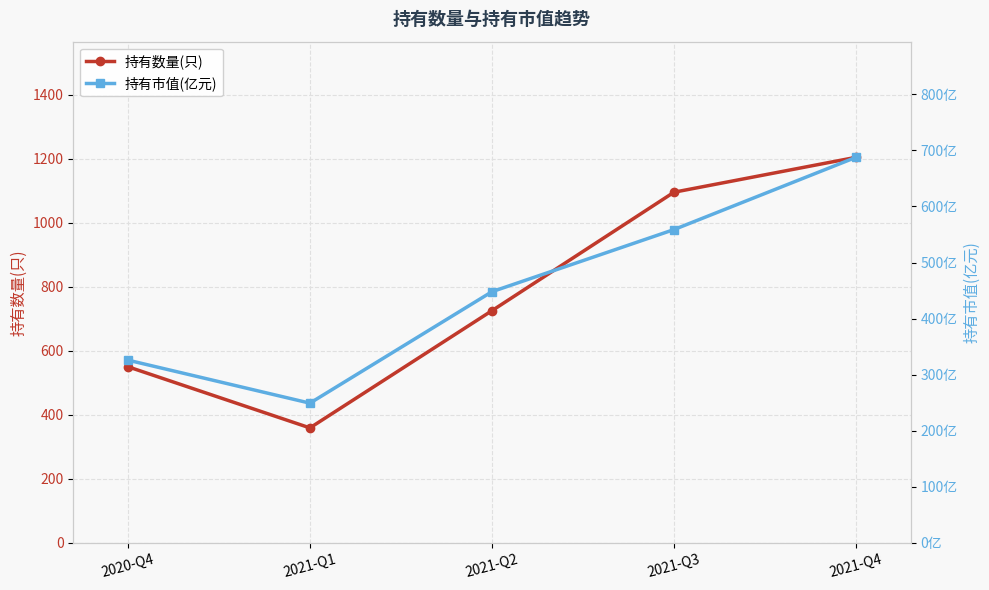

At which category is the sum across all series the highest?

2021-Q4